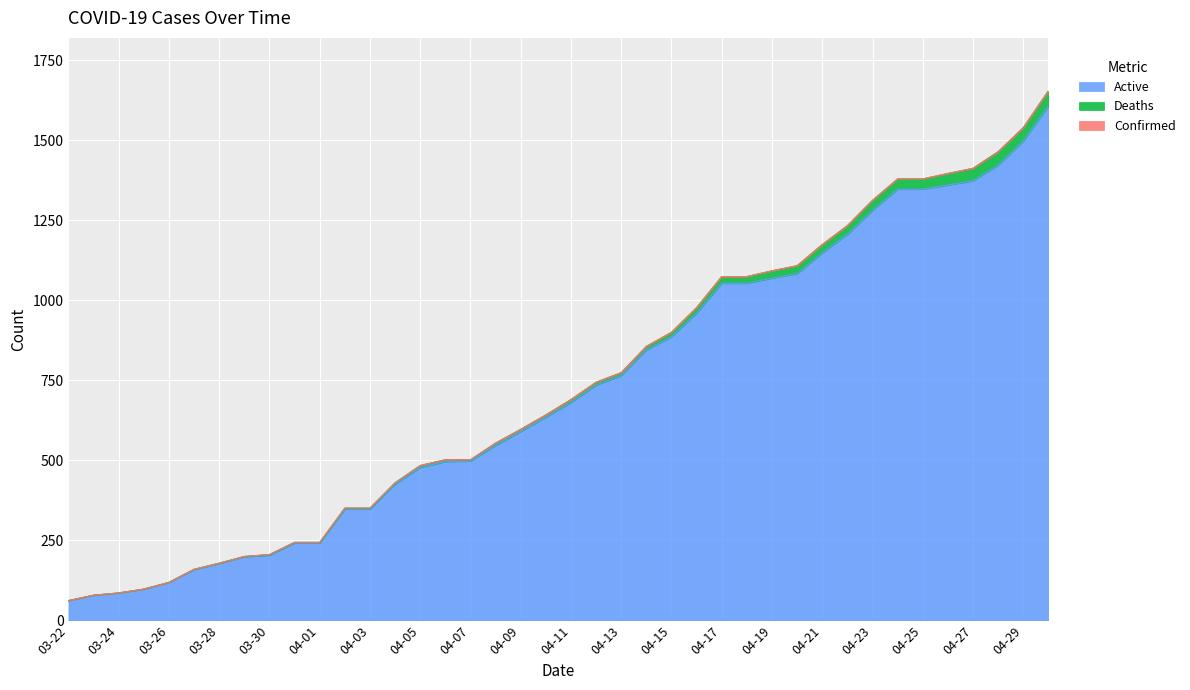

True or false: Active and Confirmed cross at least once.

False